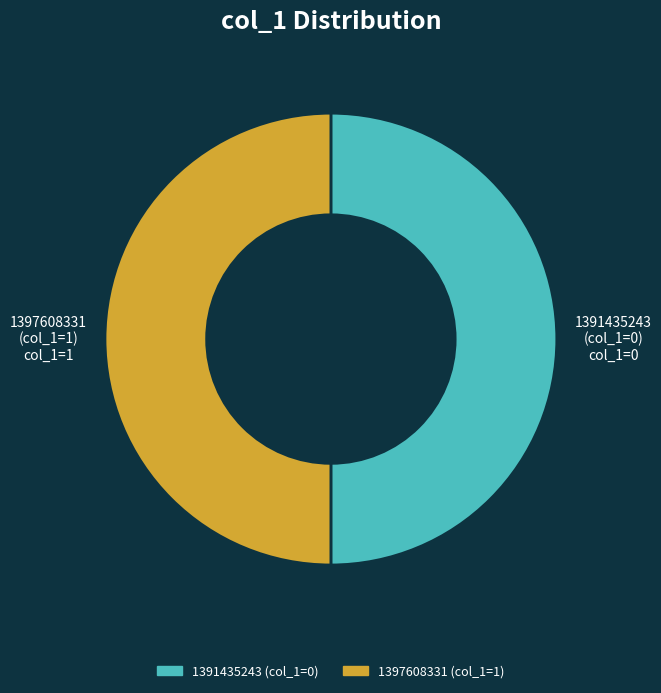

How many segments does this pie chart have?

2